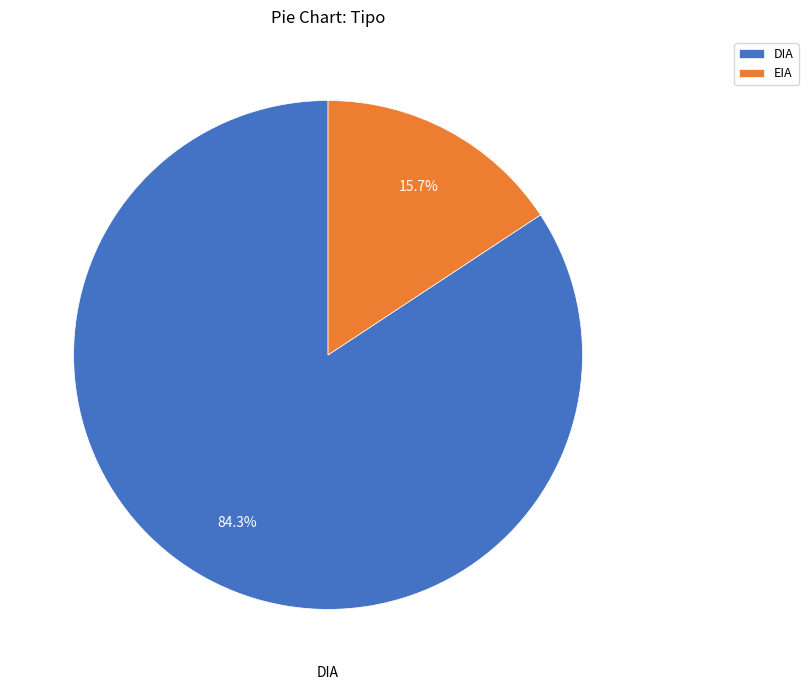

To the nearest percent, what is the difference between the DIA and EIA slice percentages?

69%